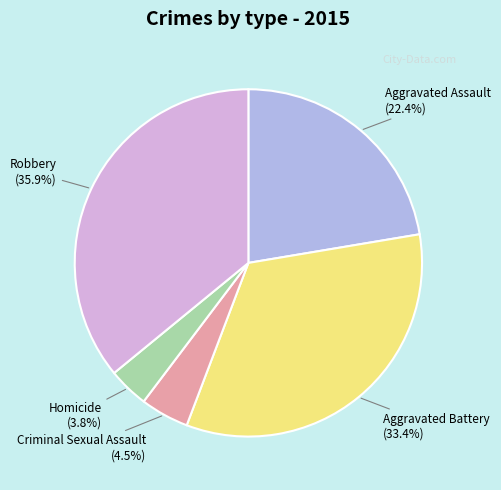

Is there a majority slice in this chart?

No